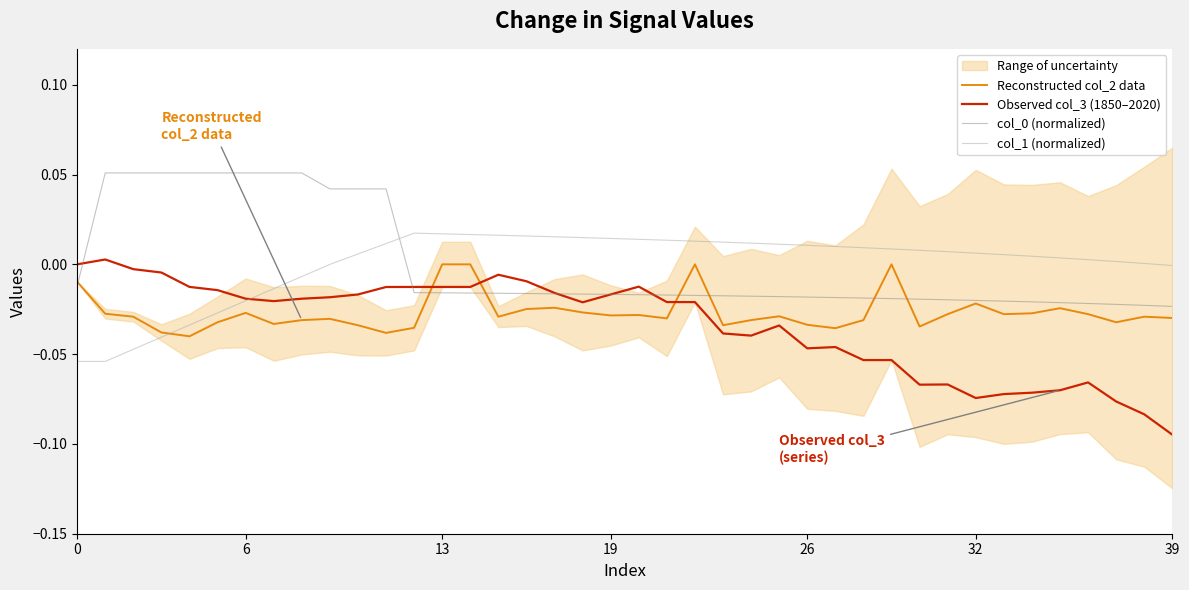

Does the chart have visible grid lines?

No